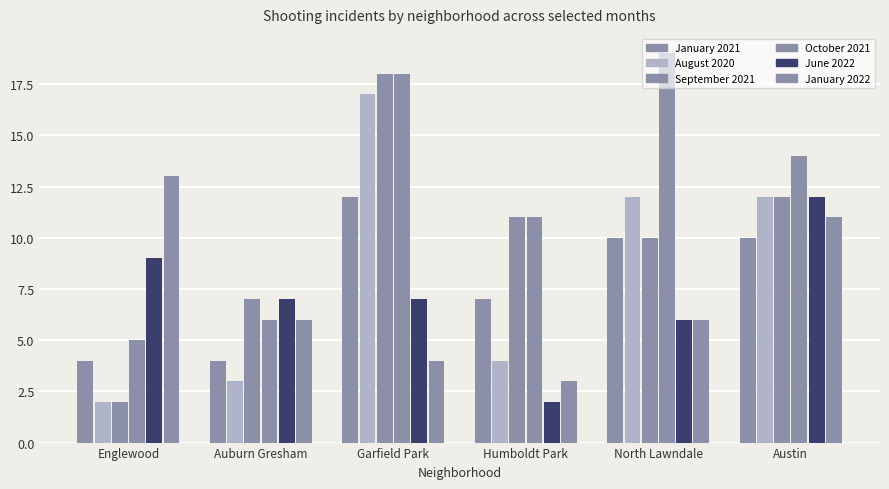

What is the value of the June 2022 bar at the 2nd from the left?

7